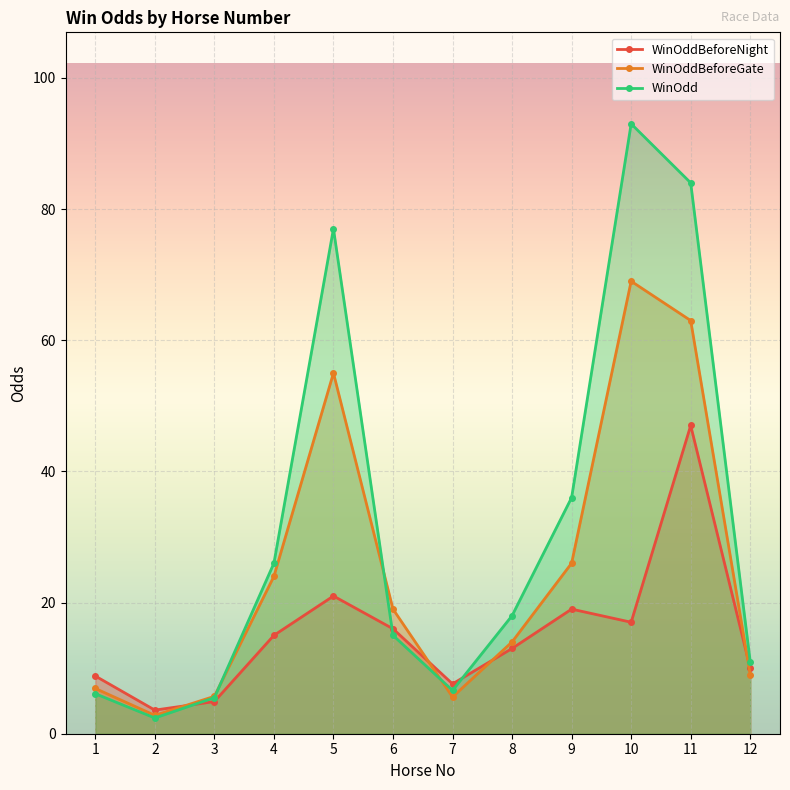

Reading right to left, extract all data points from this chart.

WinOddBeforeNight: 10.0	47.0	17.0	19.0	13.0	7.6	16.0	21.0	15.0	4.9	3.6	8.8
WinOddBeforeGate: 9.0	63.0	69.0	26.0	14.0	5.6	19.0	55.0	24.0	5.7	2.8	6.9
WinOdd: 11.0	84.0	93.0	36.0	18.0	6.6	15.0	77.0	26.0	5.5	2.4	6.1